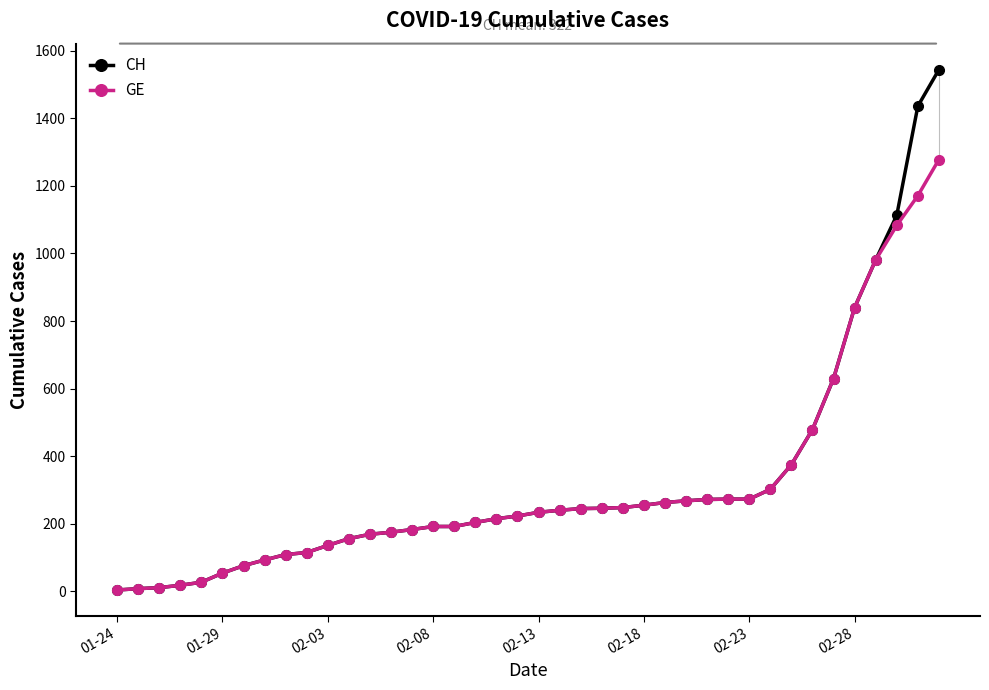

How many lines are shown in the chart?

2